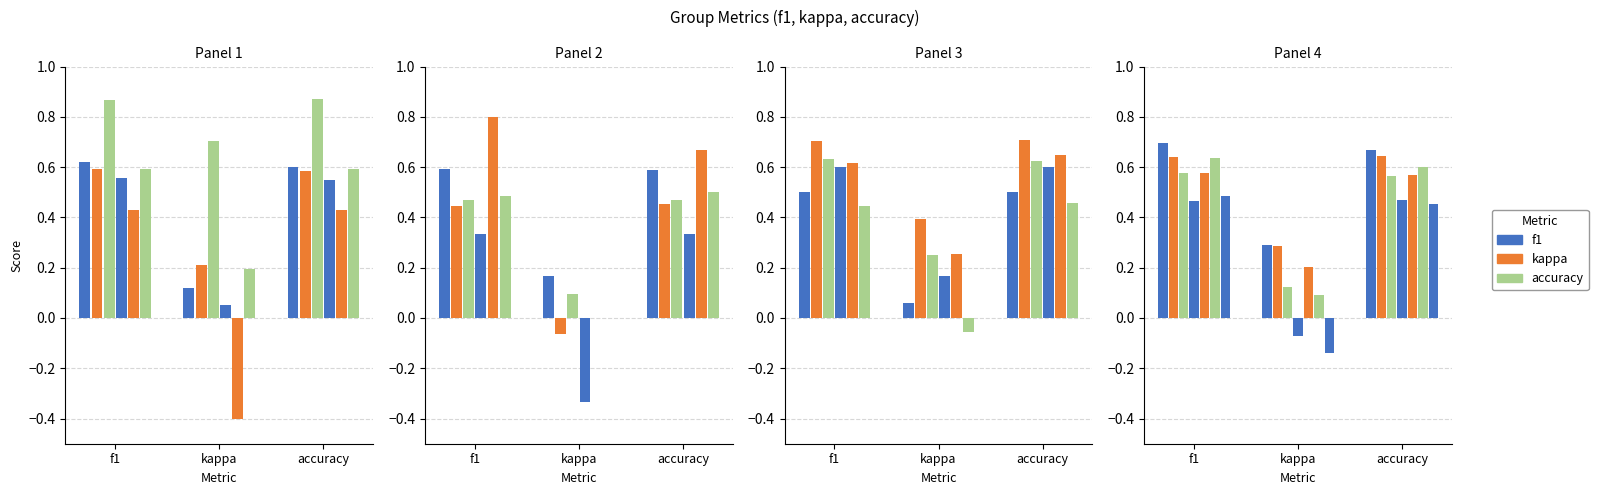

Which series has the widest spread of values?

kappa